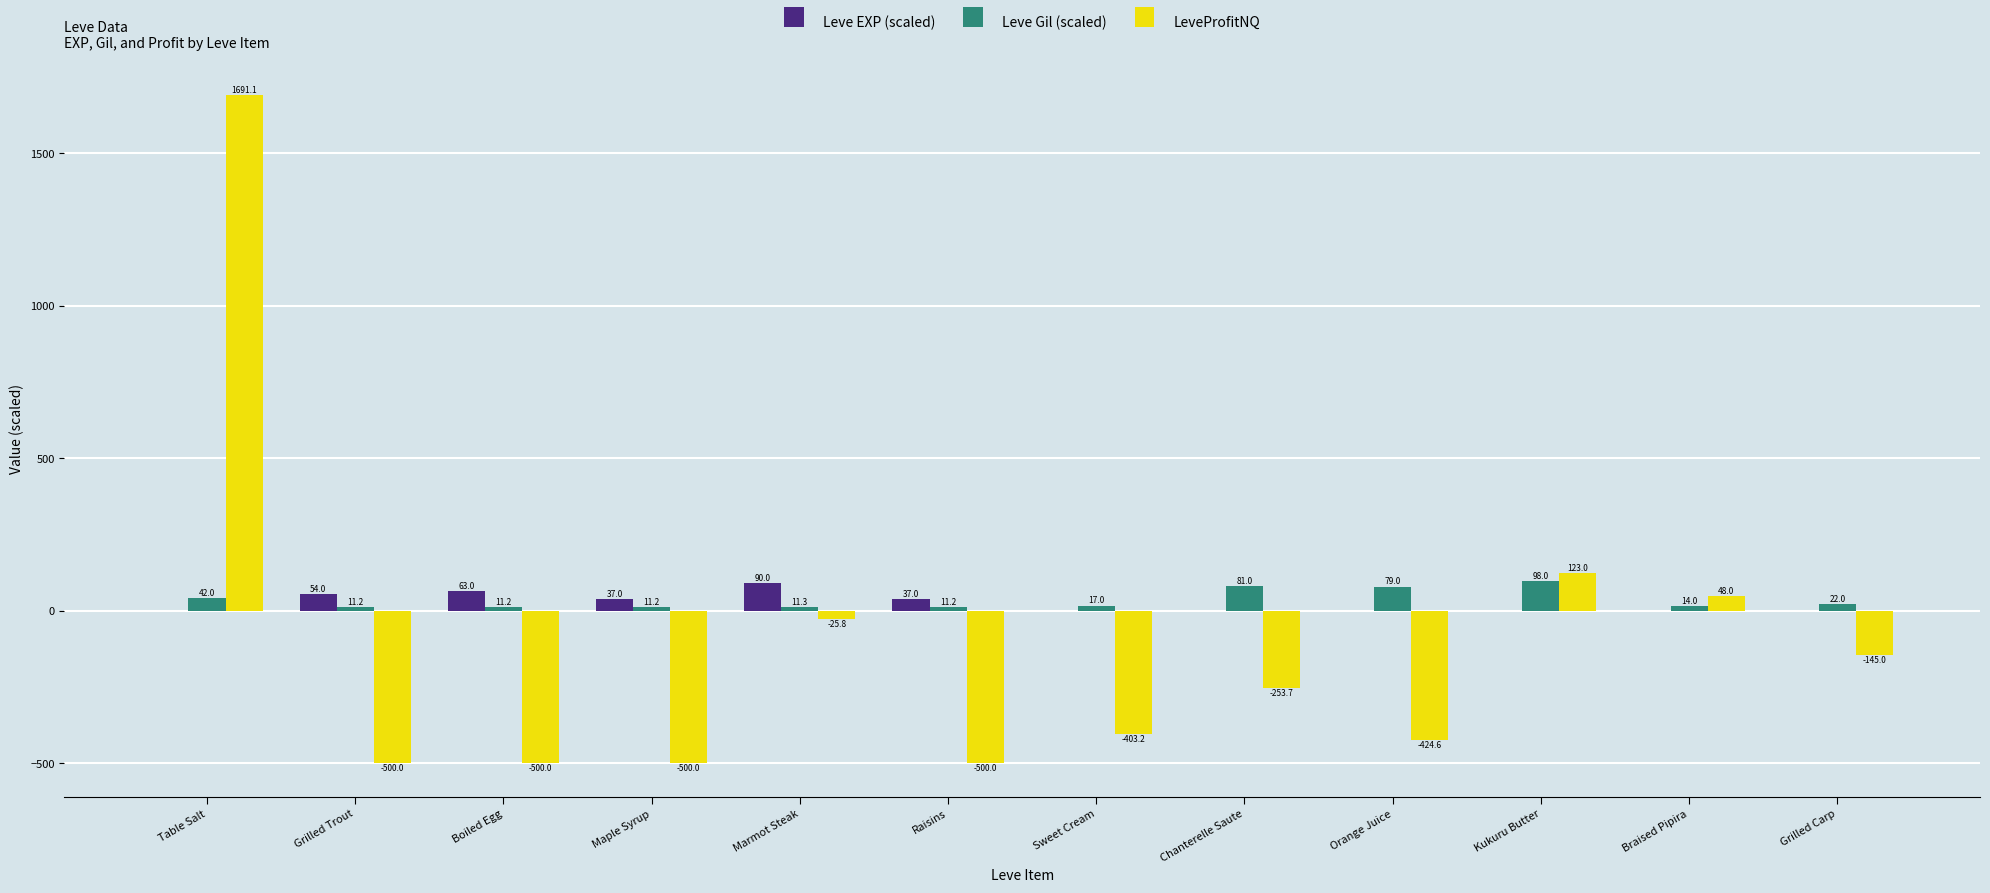

Is the value of LeveProfitNQ at Maple Syrup greater than the value of Leve Gil (scaled) at Orange Juice?

No